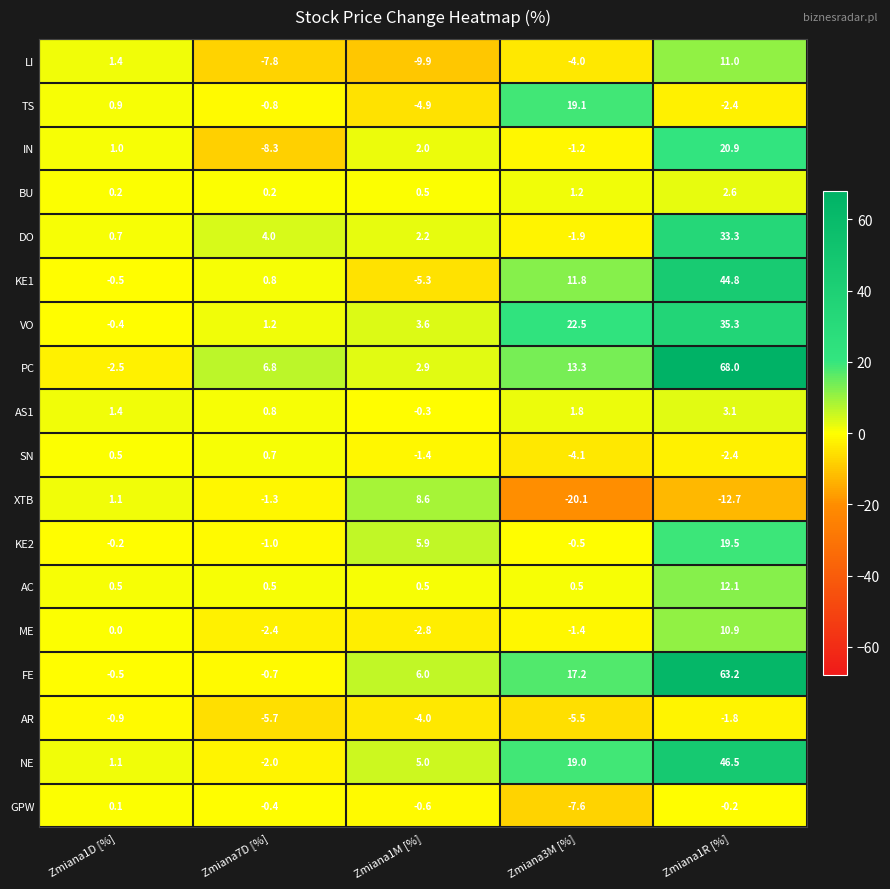

The value of LI at Zmiana7D [%] is -13.2. True or false?

False